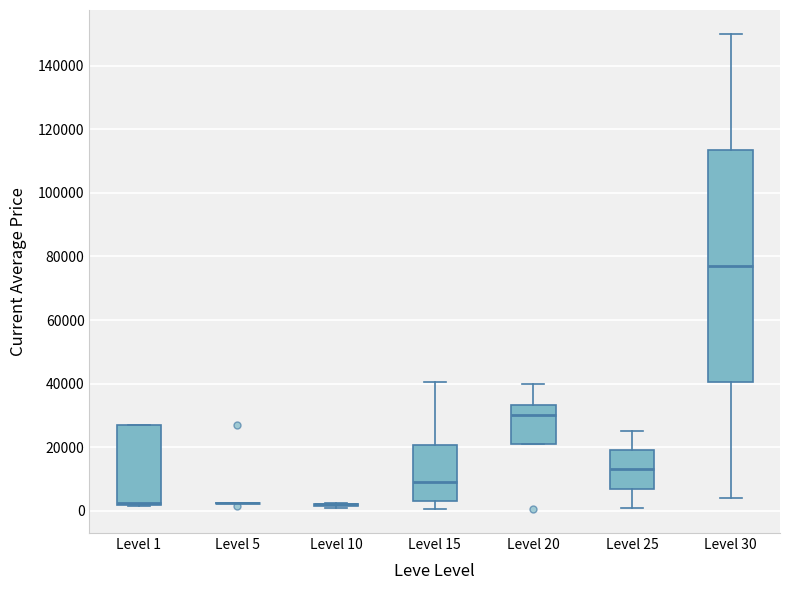

Comparing the boxes themselves (not the whiskers), which one is the tallest?

Level 30